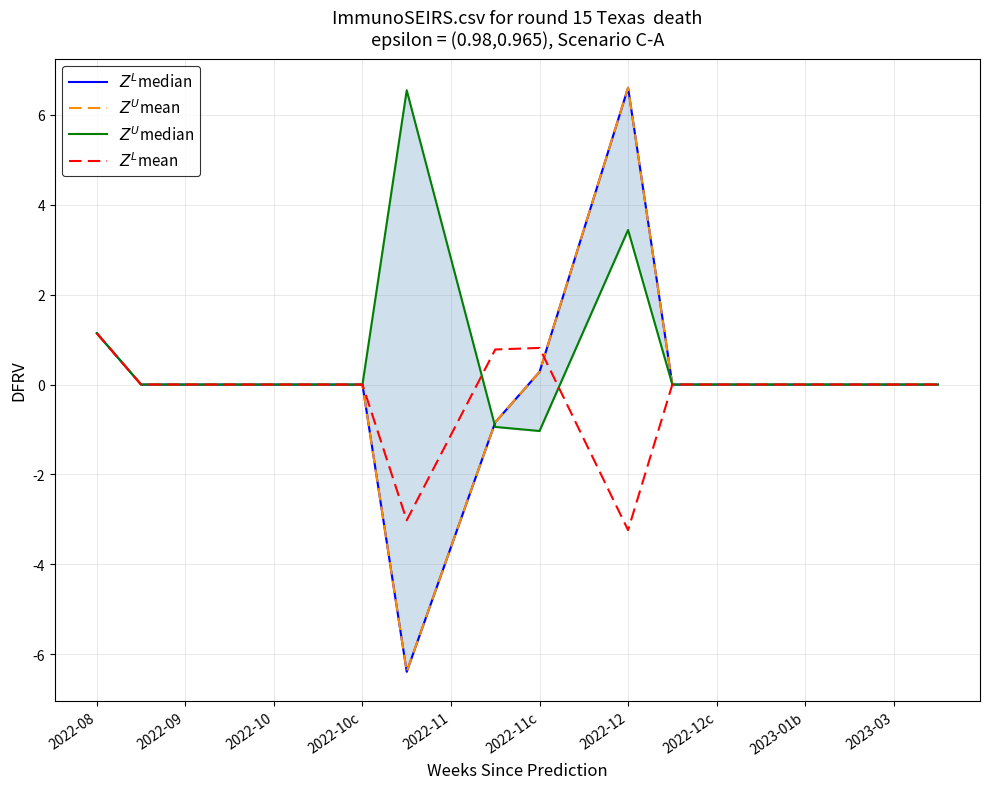

Which series changed the most between 2022-10 and 2022-10c?

$Z^L$median